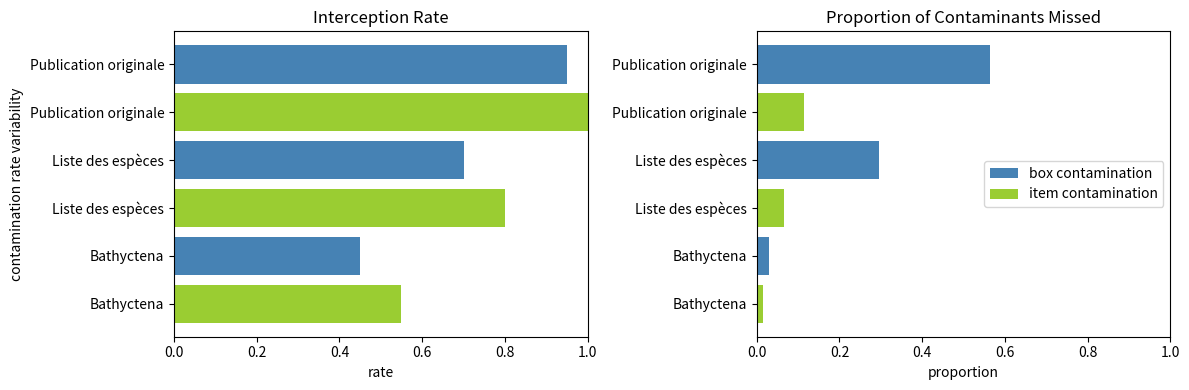

The value of item contamination at 0.2 is 0.1. True or false?

False